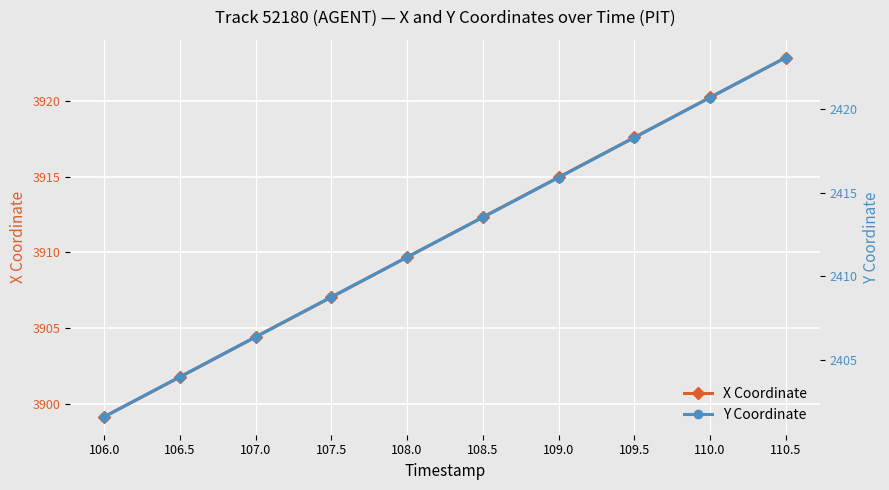

What is the label of the 5th point from the right?

108.5